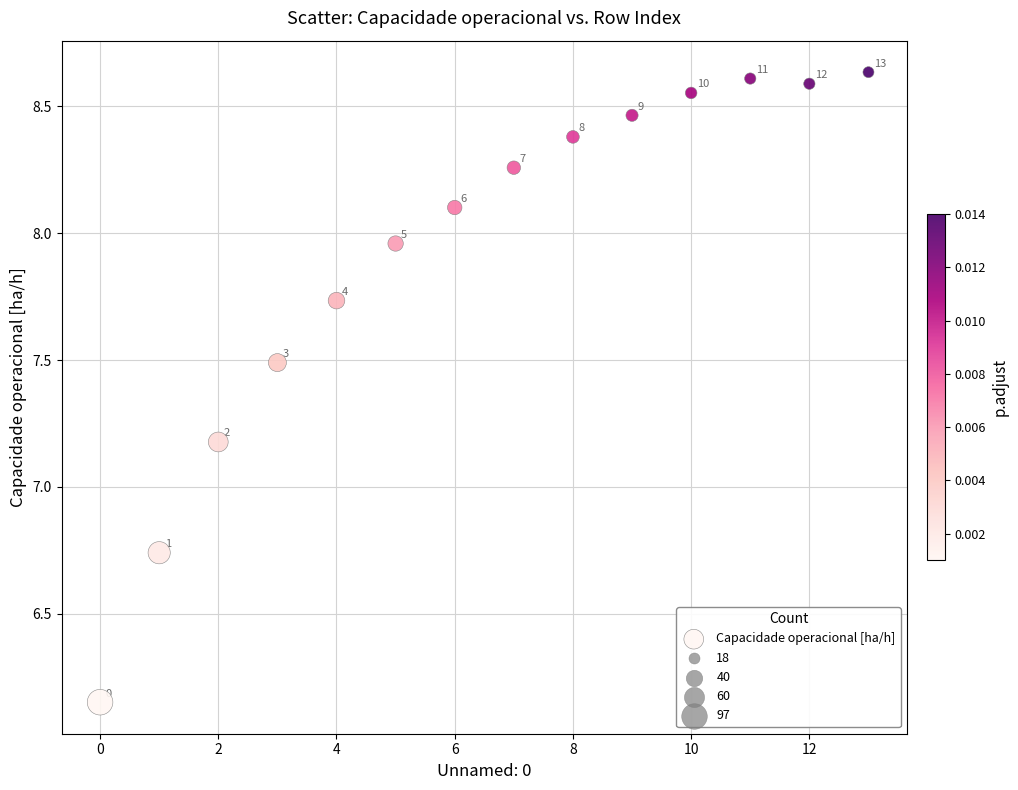

What Y value in the scatter plot is closest to 7?

7.2